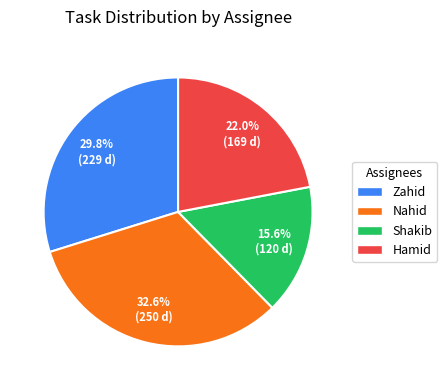

Is Zahid the majority of the pie?

No